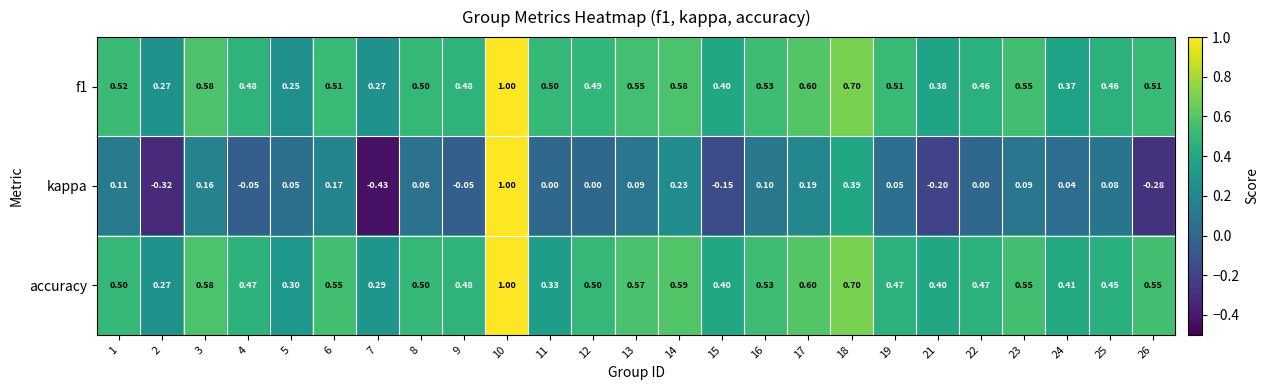

Which series has the largest range (max minus min)?

kappa